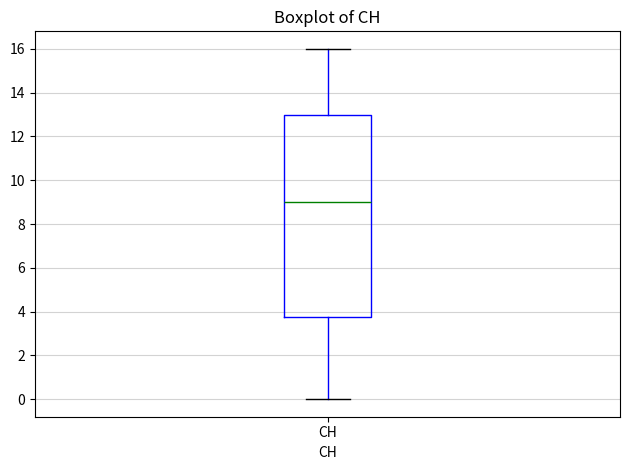

Where is the upper edge of the box for CH on the y-axis? The values are not printed on the chart, so give them approximately, as read against the axis.

13.0